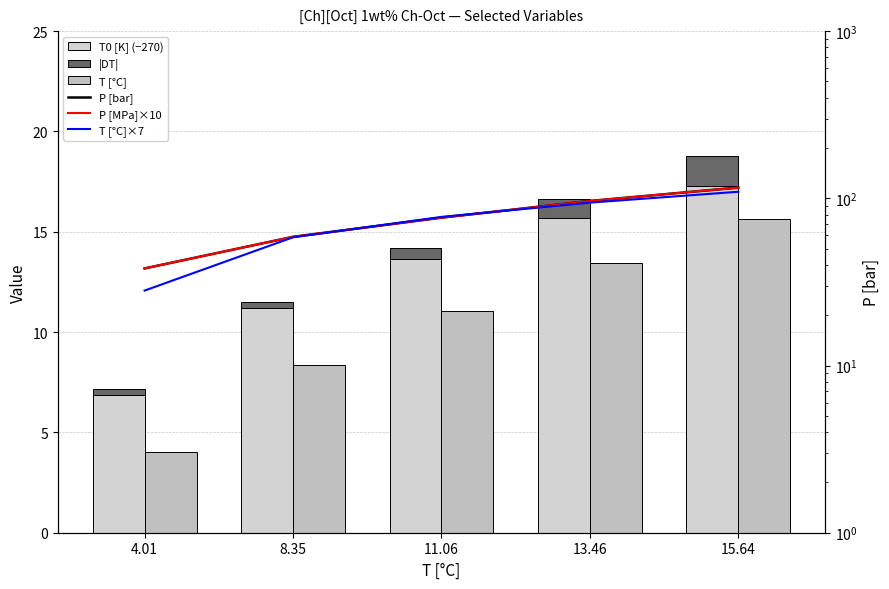

How many data points in P [MPa]×10 are above 76?

3